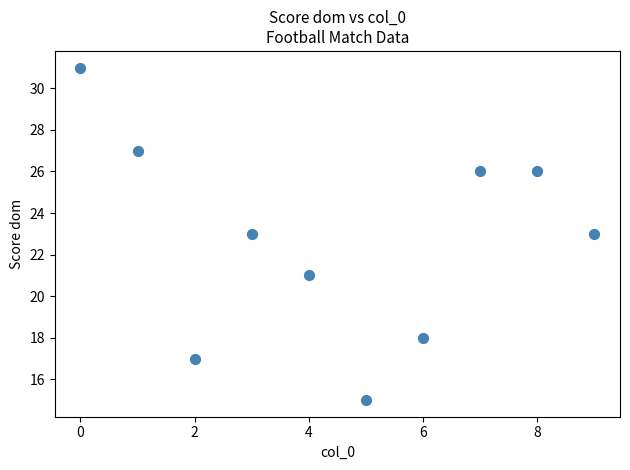

What is the average X value?

4